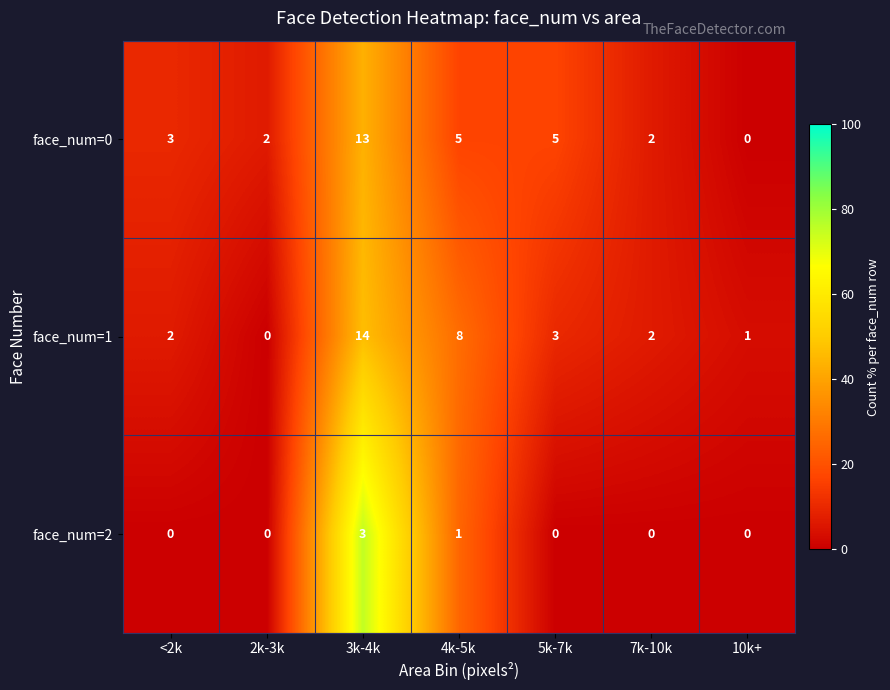

How many distinct data groups are displayed?

3